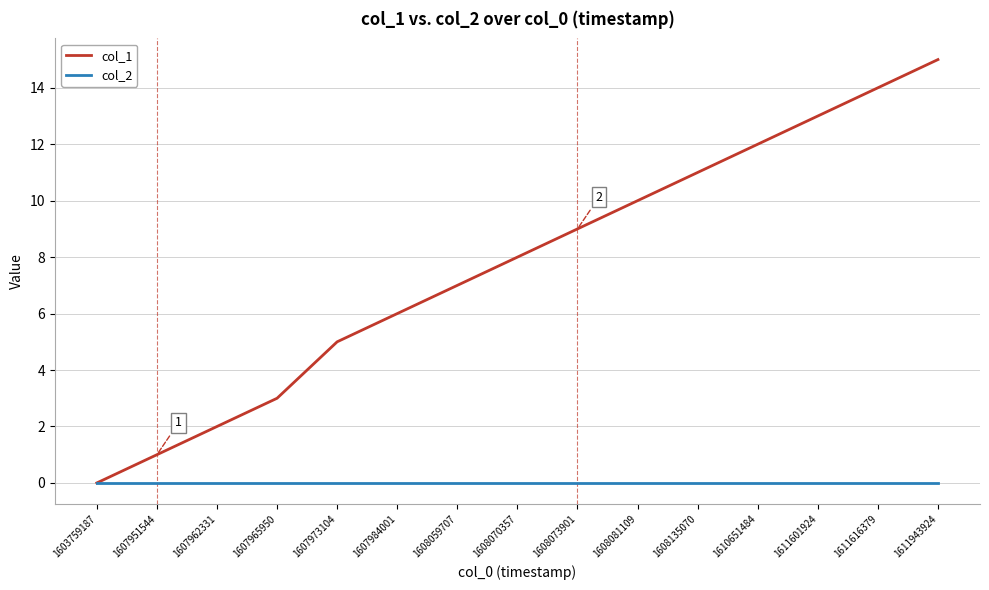

What is the average value of the col_1 series?

8